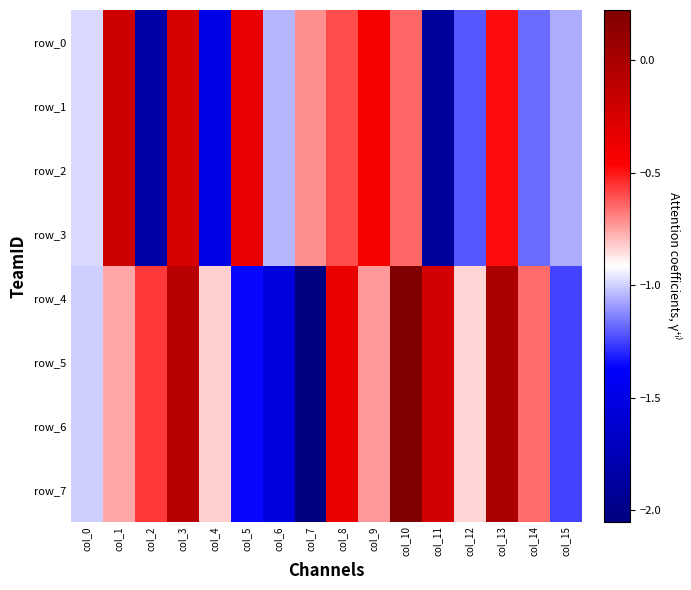

Which category has the lowest value in the row_1 series?

col_11